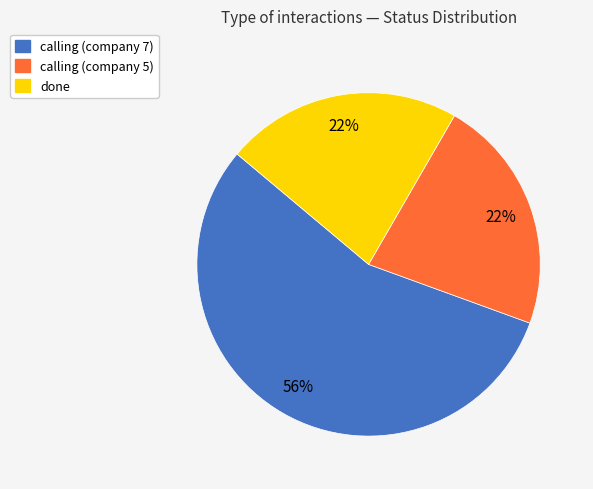

How many segments does this pie chart have?

3